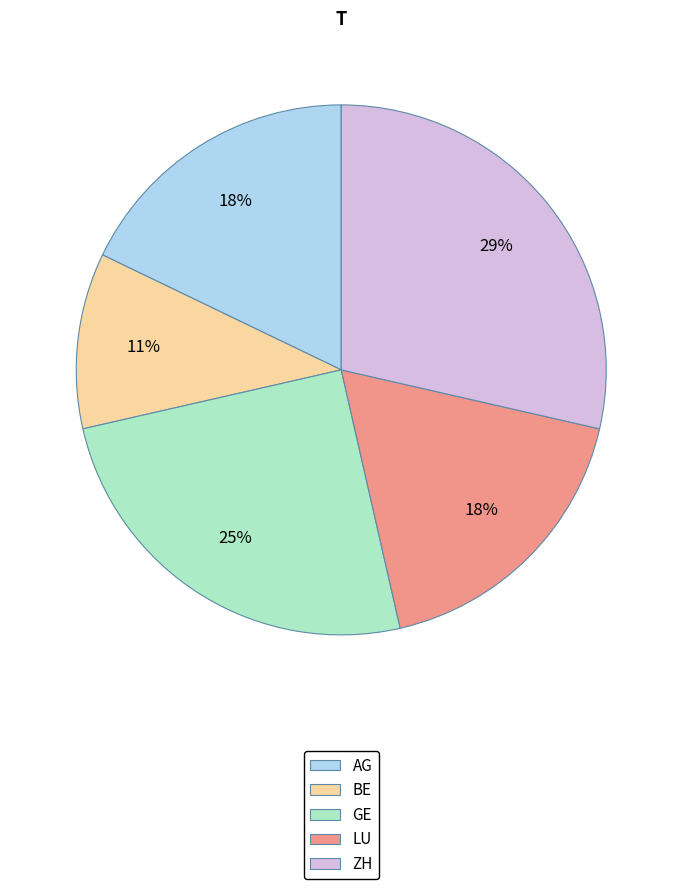

Is there any slice that represents more than half of the pie?

No